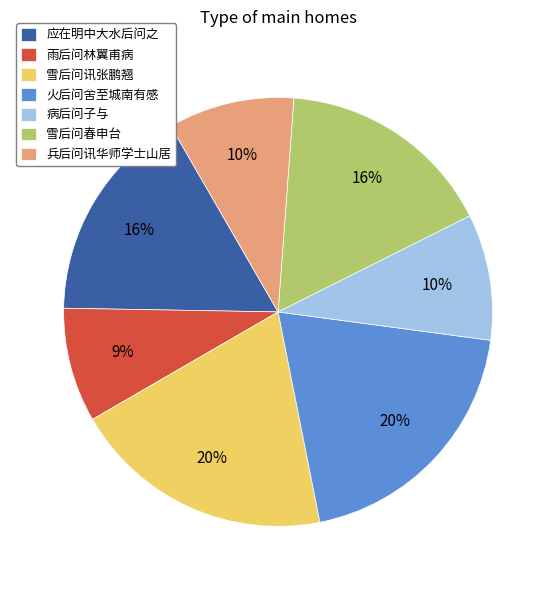

Does 兵后问讯华师学士山居 represent more than half of the total?

No